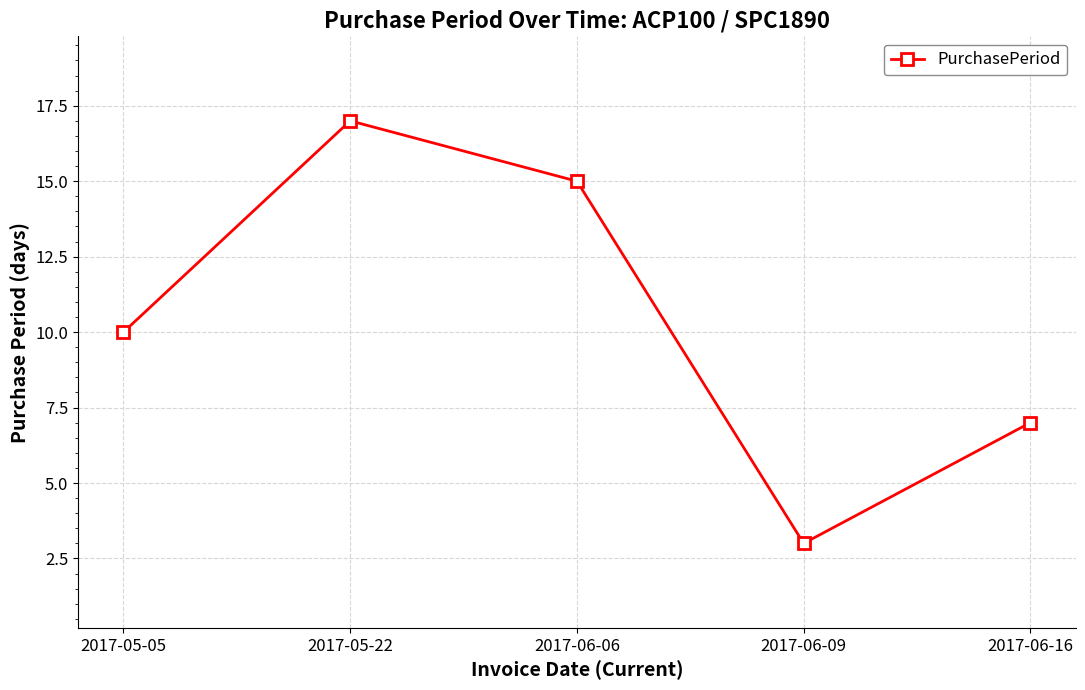

What is the difference between the values at 2017-05-22 and 2017-06-16?

10